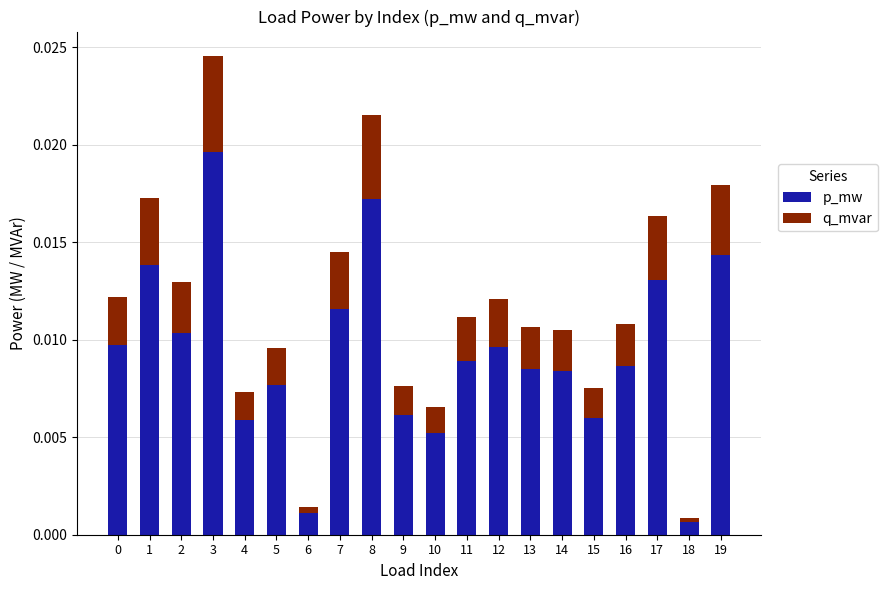

At which category is the sum across all series the highest?

3